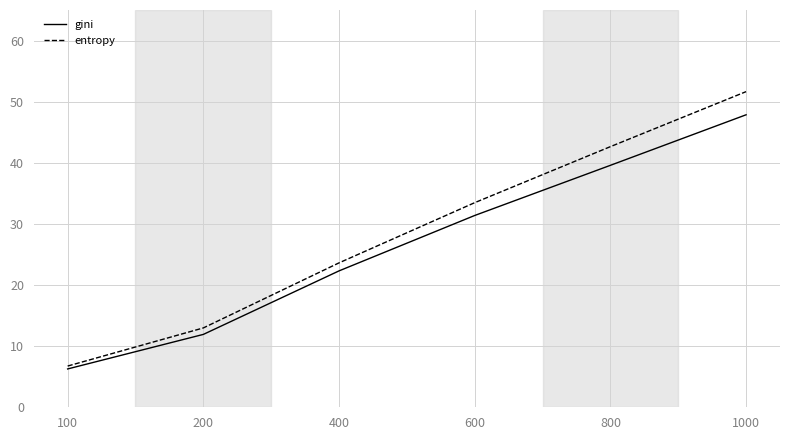

Which series has the widest spread of values?

entropy